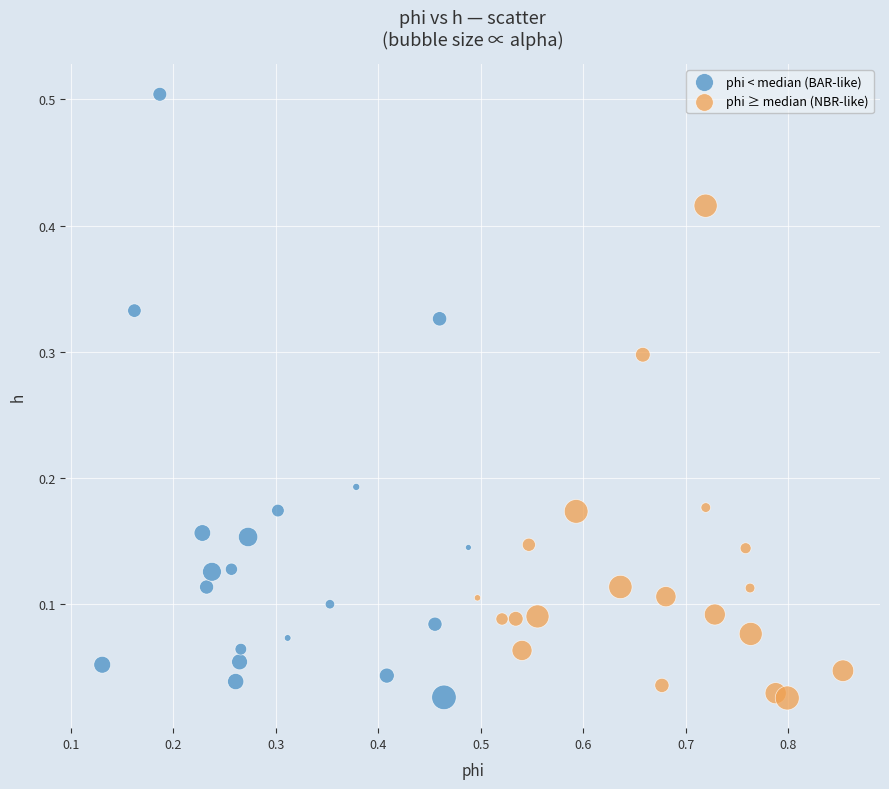

What are all the series names shown in the legend?

phi < median (BAR-like), phi ≥ median (NBR-like)